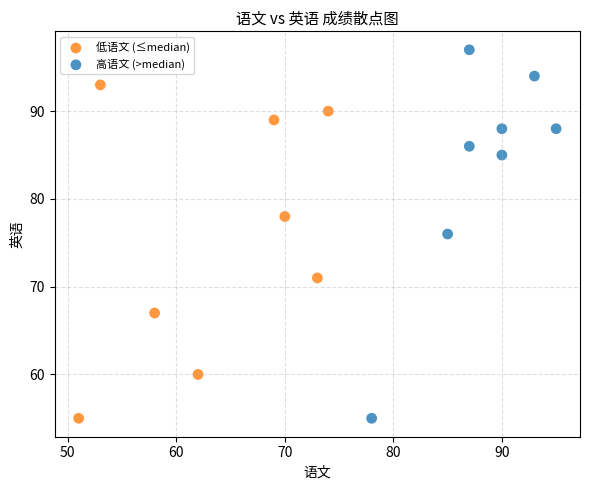

What are all the series names shown in the legend?

低语文 (≤median), 高语文 (>median)